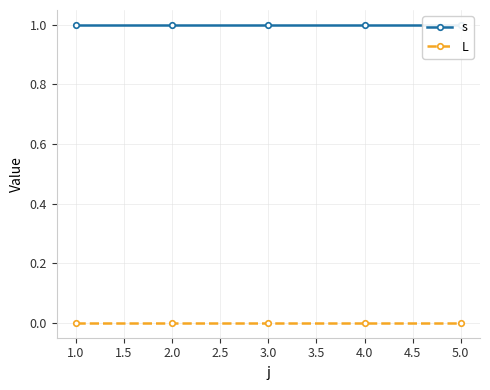

List the series in order of their peak value, highest first.

s, L